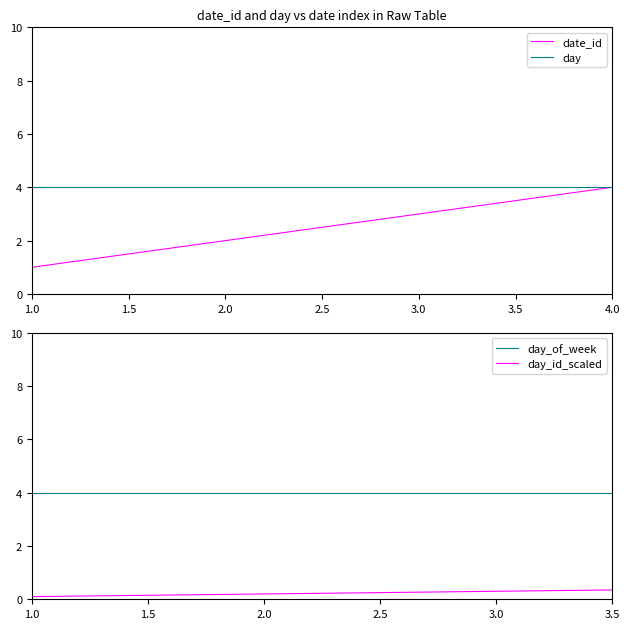

The value of date_id at 4.0 is 7. True or false?

False